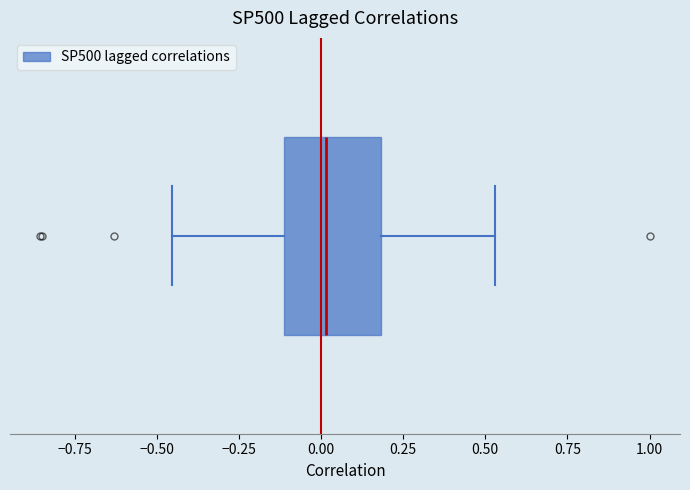

Read this box plot against the x-axis: the position of the median line, the range covered by the box, and the ends of both whiskers. The values are not printed on the chart, so give them approximately, as read against the axis.

median 0.00, box -0.10 to 0.20, whiskers -0.45 to 0.55